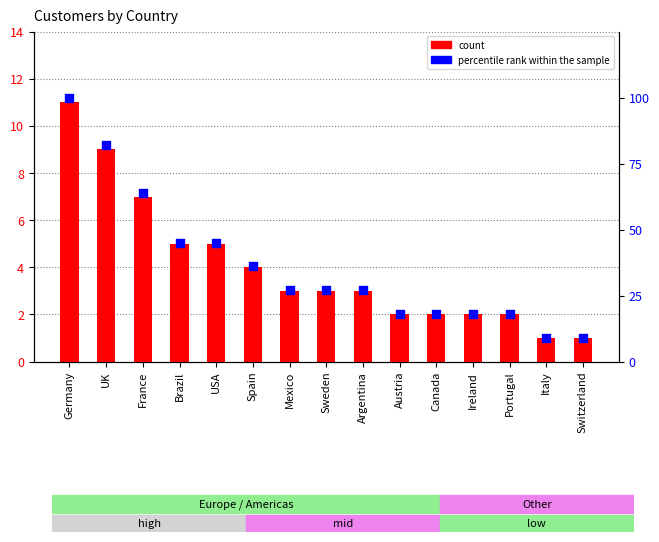

At how many categories does at least one series exceed 25?

9